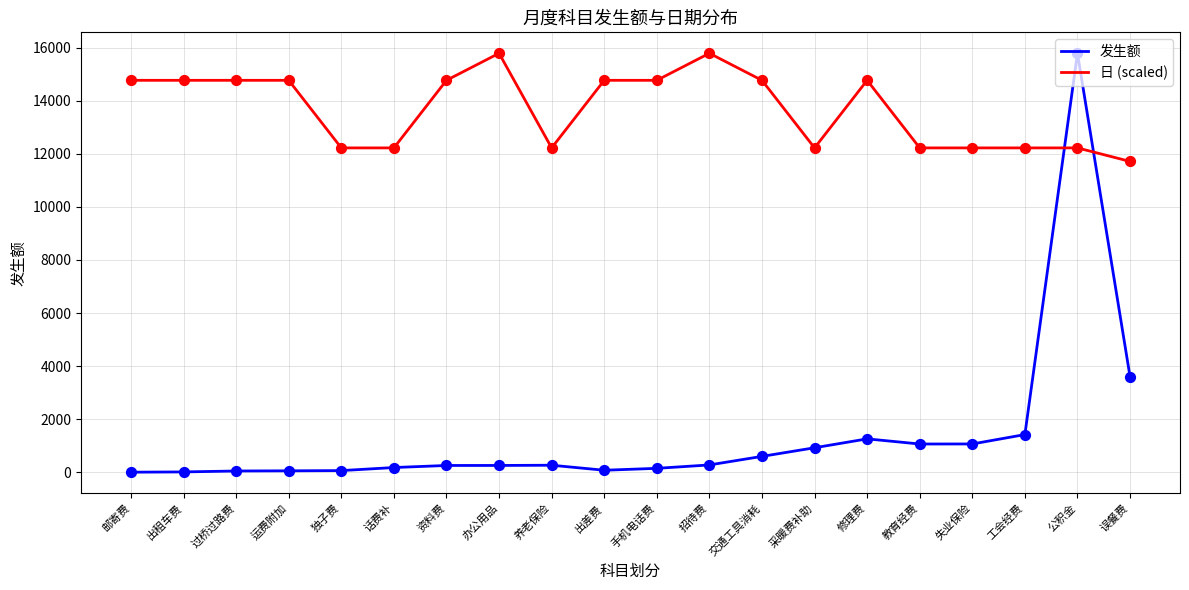

What is the spread (max minus min) of values at 工会经费?

10797.4